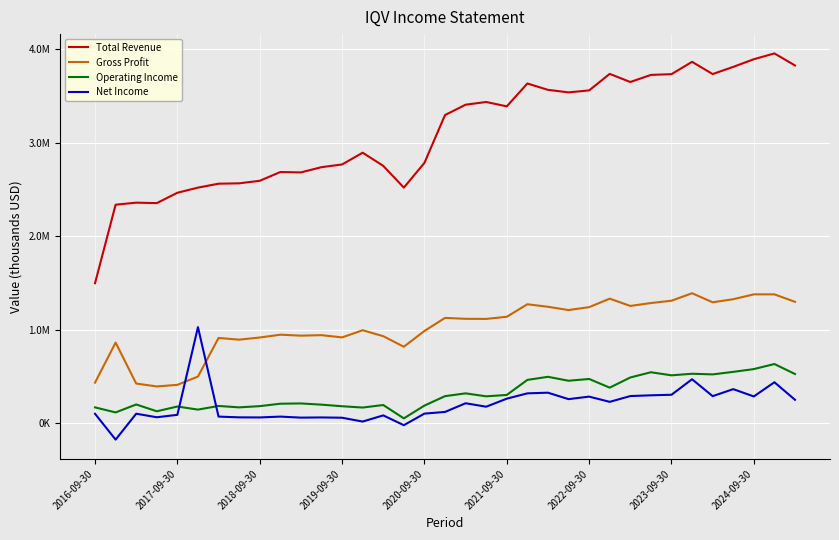

True or false: Operating Income has more than 2 points higher than both neighbors.

True